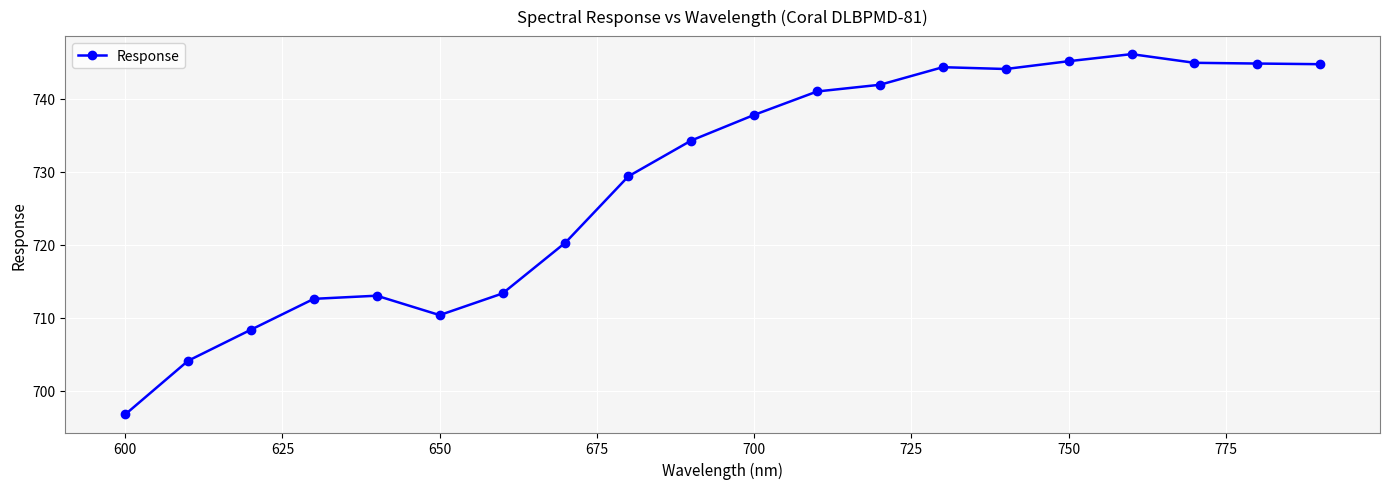

What is the average value?

728.9